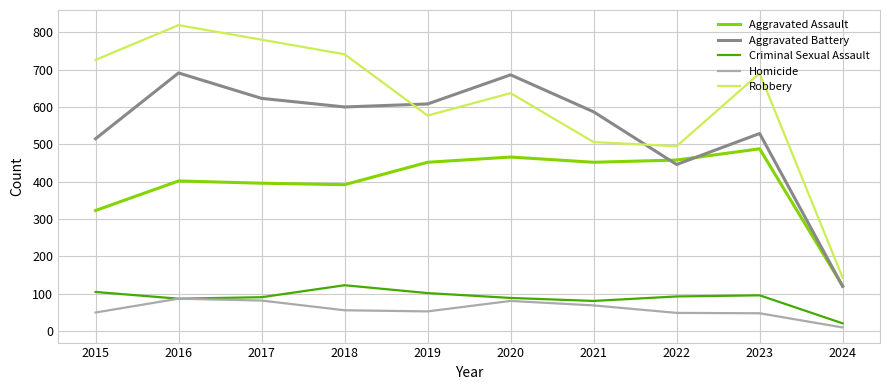

The value of Aggravated Assault at 2024 is 73. True or false?

False